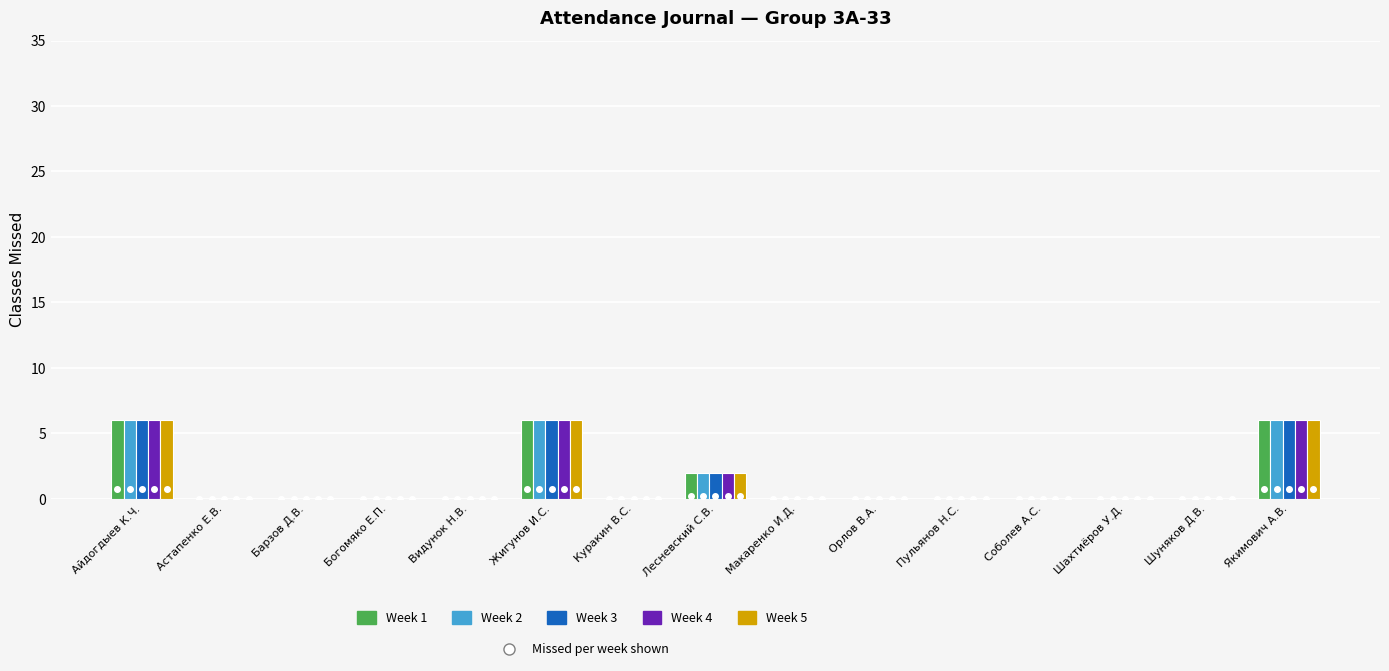

How many groups of bars are there?

15